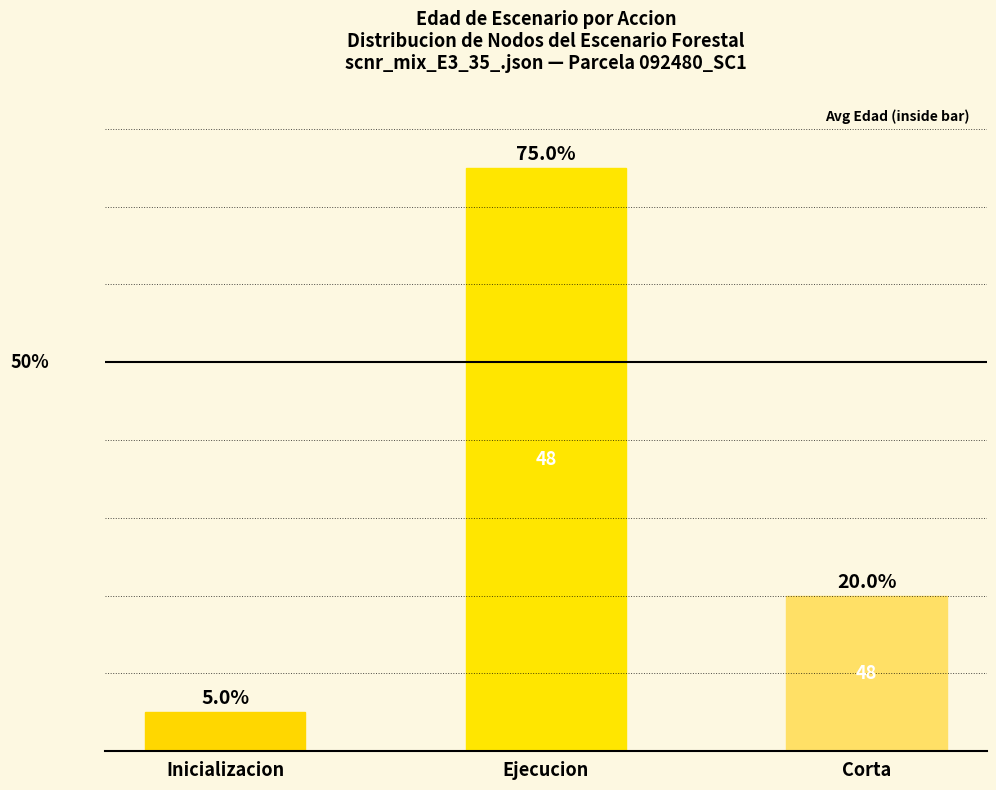

List the labels in order of value, largest first.

Ejecucion, Corta, Inicializacion